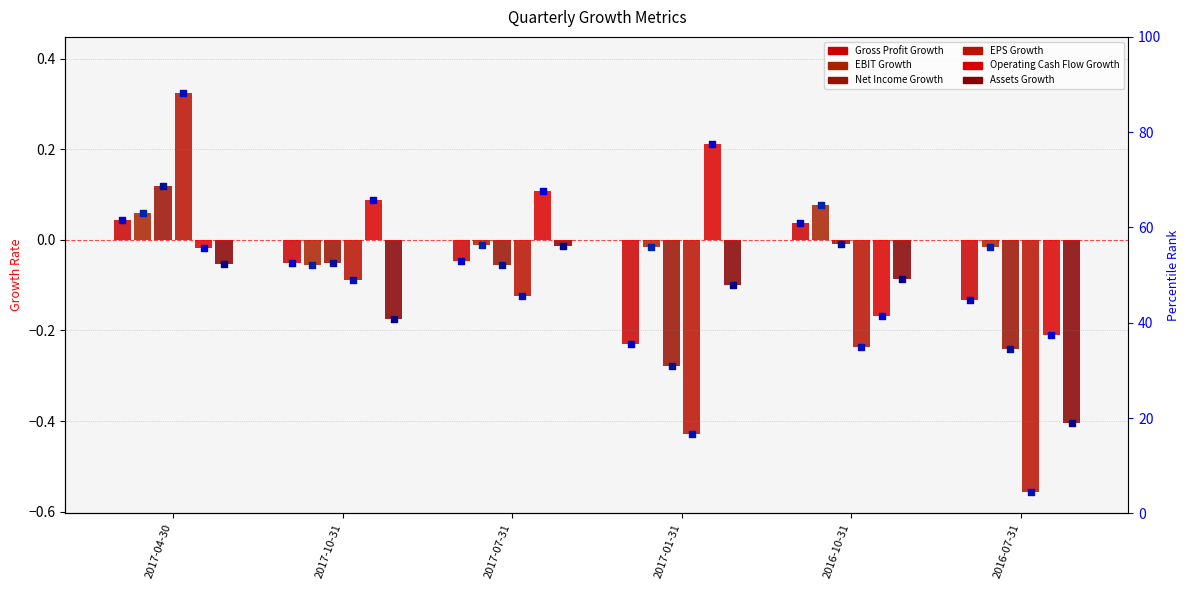

At how many categories does at least one series exceed 0?

5